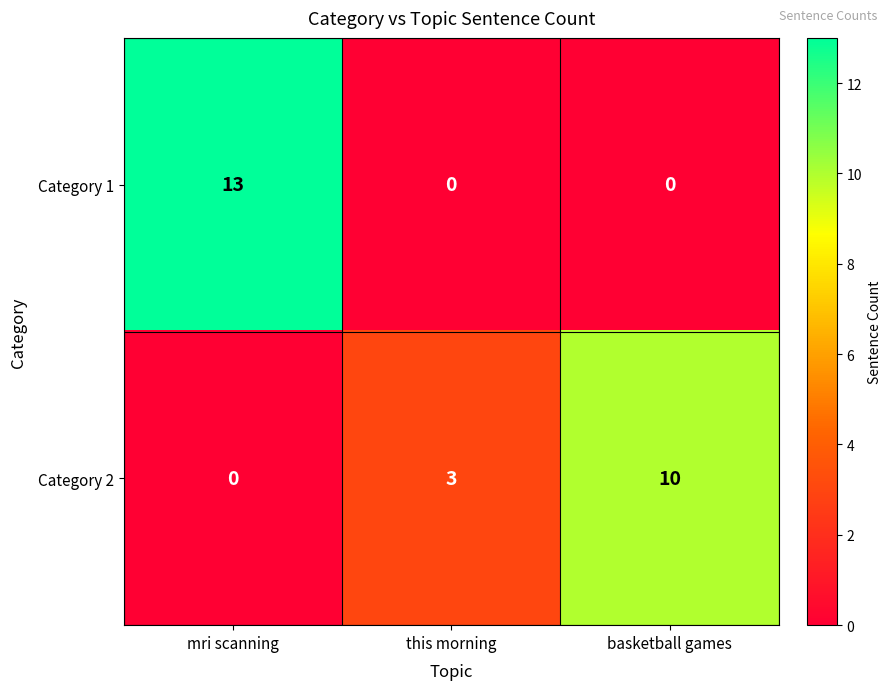

True or false: Category 2 has a value of 10 at basketball games.

True